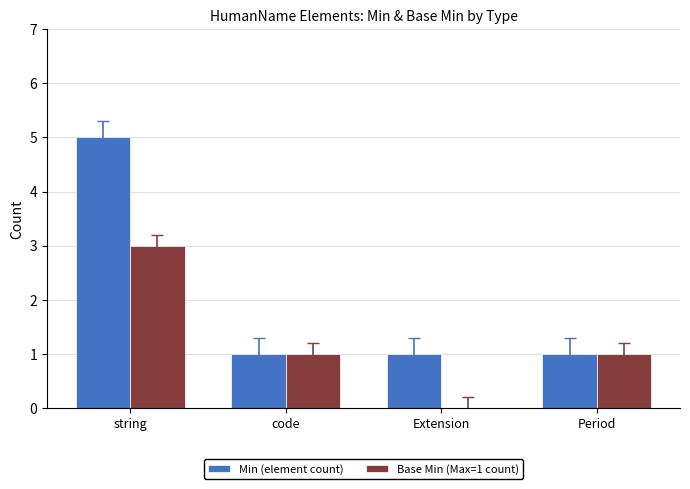

Which series changed the most between string and code?

Min (element count)